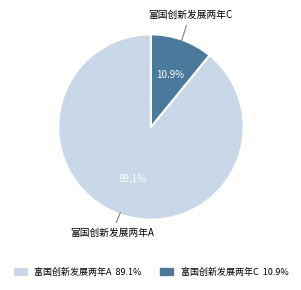

Is 富国创新发展两年A 89.1% the majority of the pie?

Yes